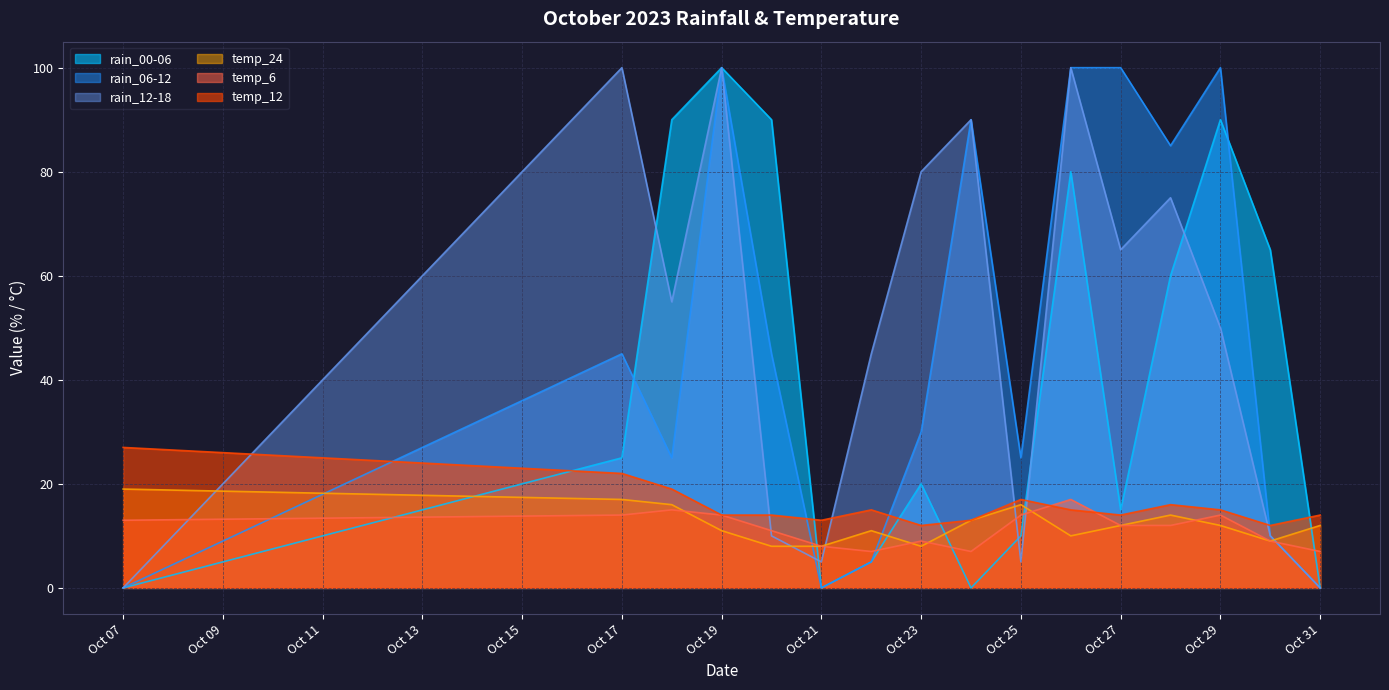

What is the sum of all rain_00-06 values?

650